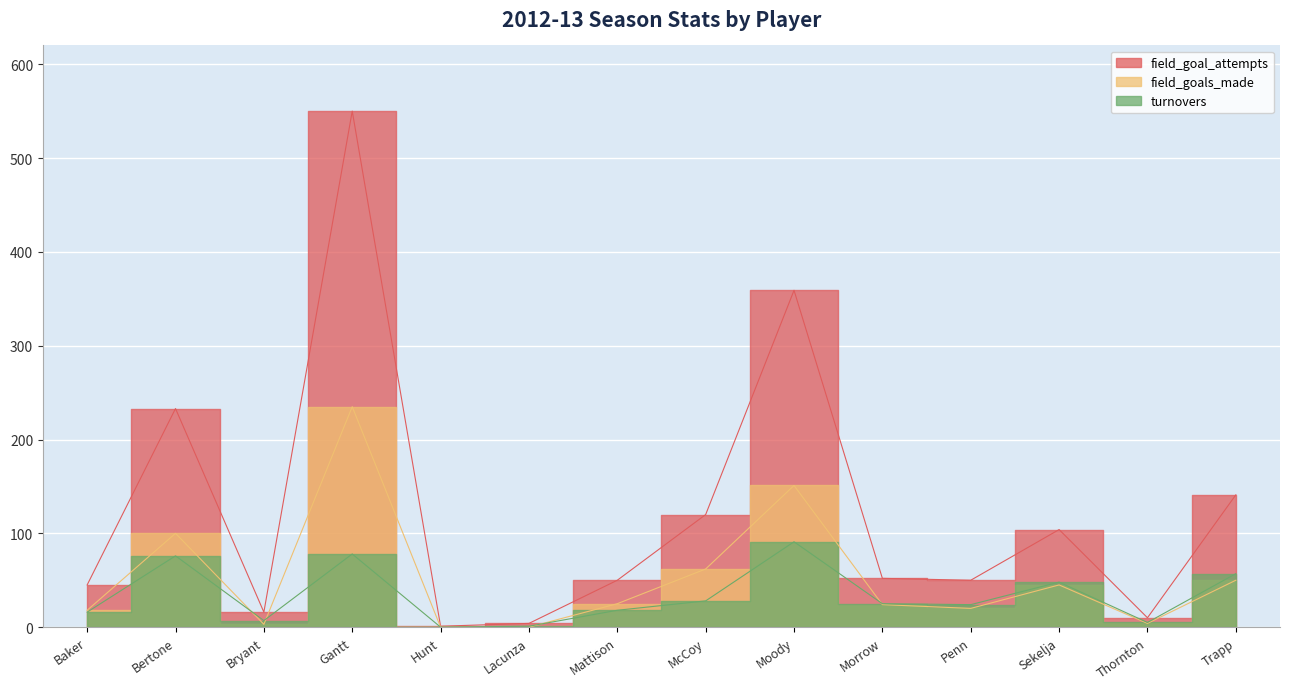

How many values in the turnovers series exceed 25?

6